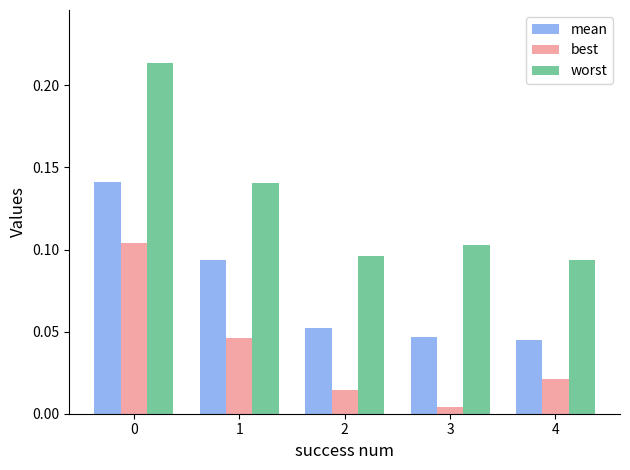

What is the sum of all worst values?

0.6